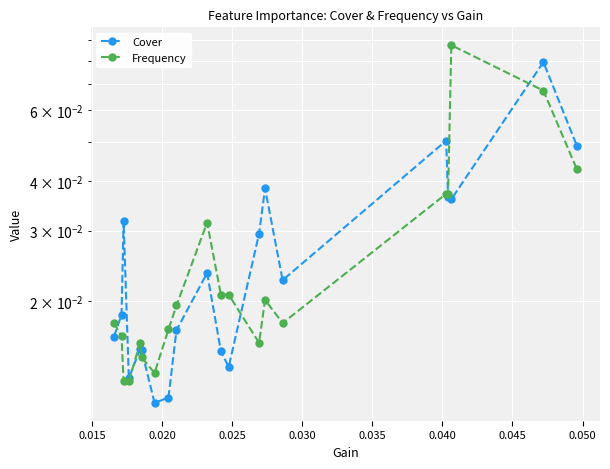

True or false: Frequency has a value of 0.0 at 0.030.

False